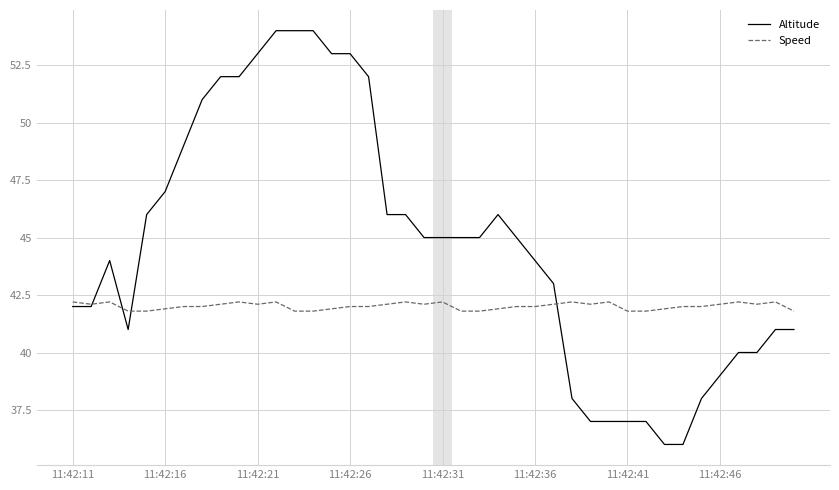

Which series has the largest range (max minus min)?

Altitude